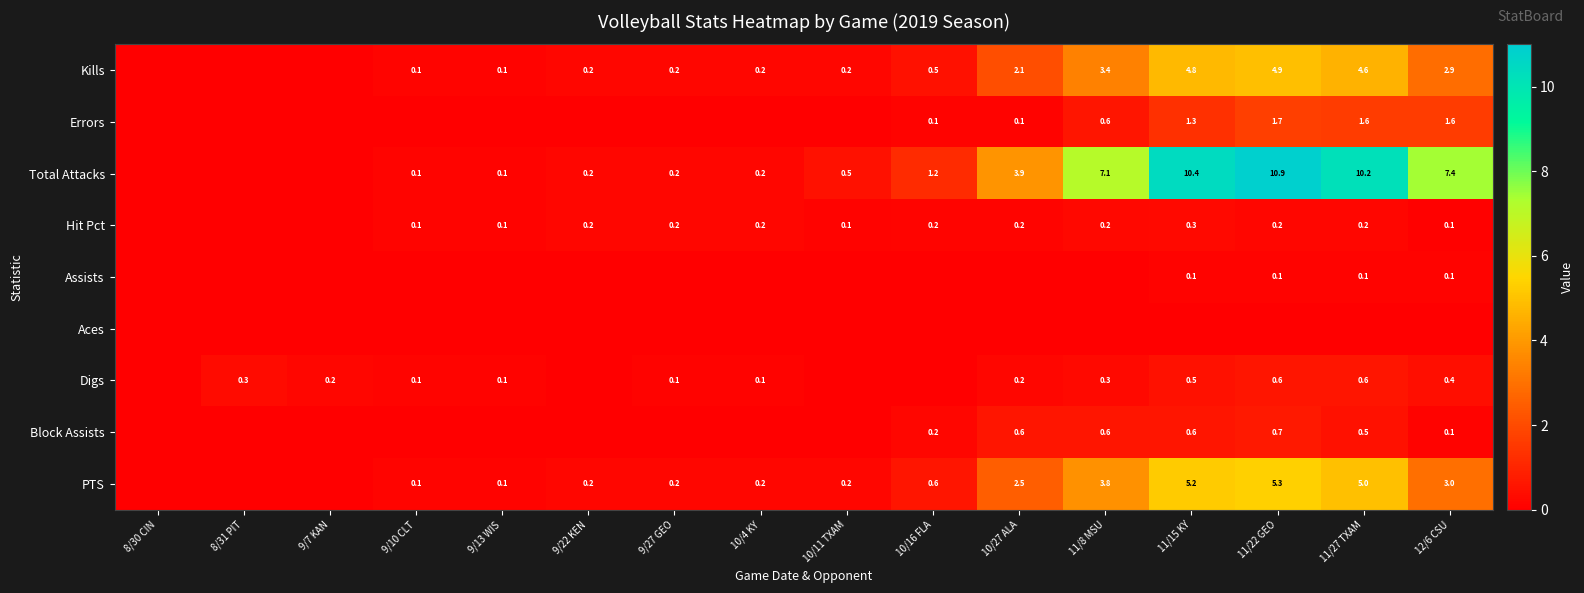

Is the value of Hit Pct at 11/8 MSU greater than the value of PTS at 11/27 TXAM?

No